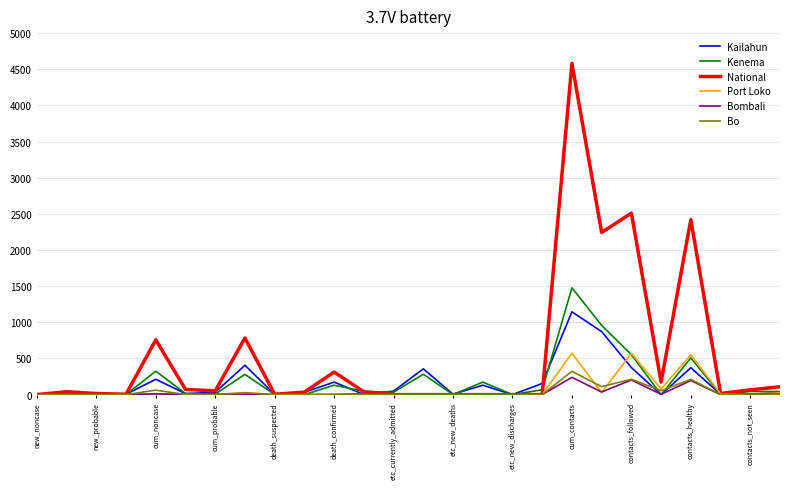

What is the maximum value for Kenema?

1477